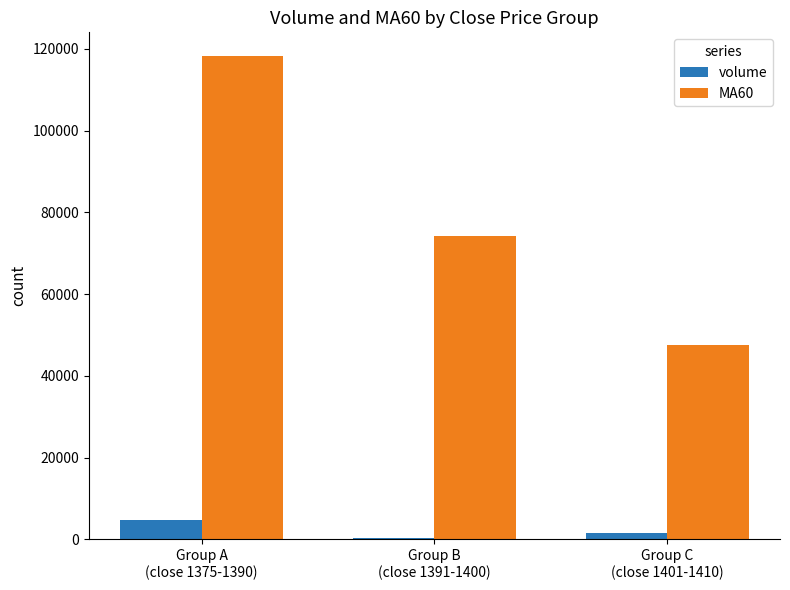

At Group C
(close 1401-1410), list the series in order from smallest to largest.

volume, MA60